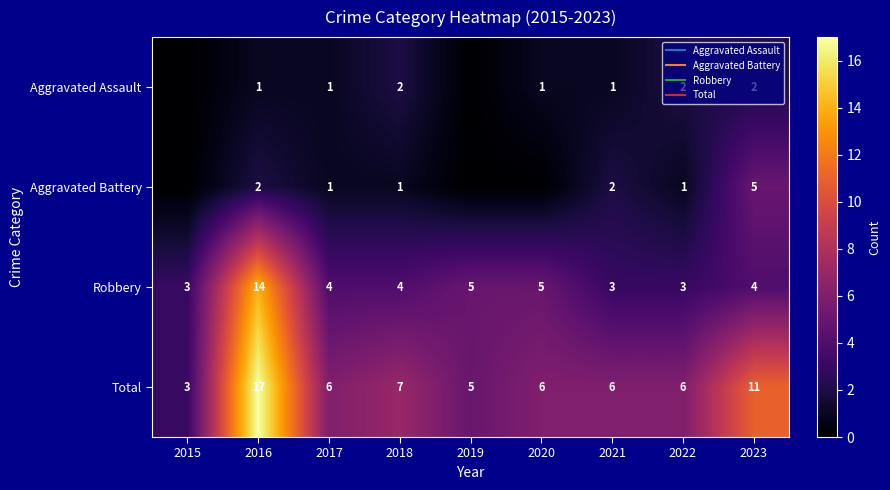

At which label is Total closest to 10?

2023